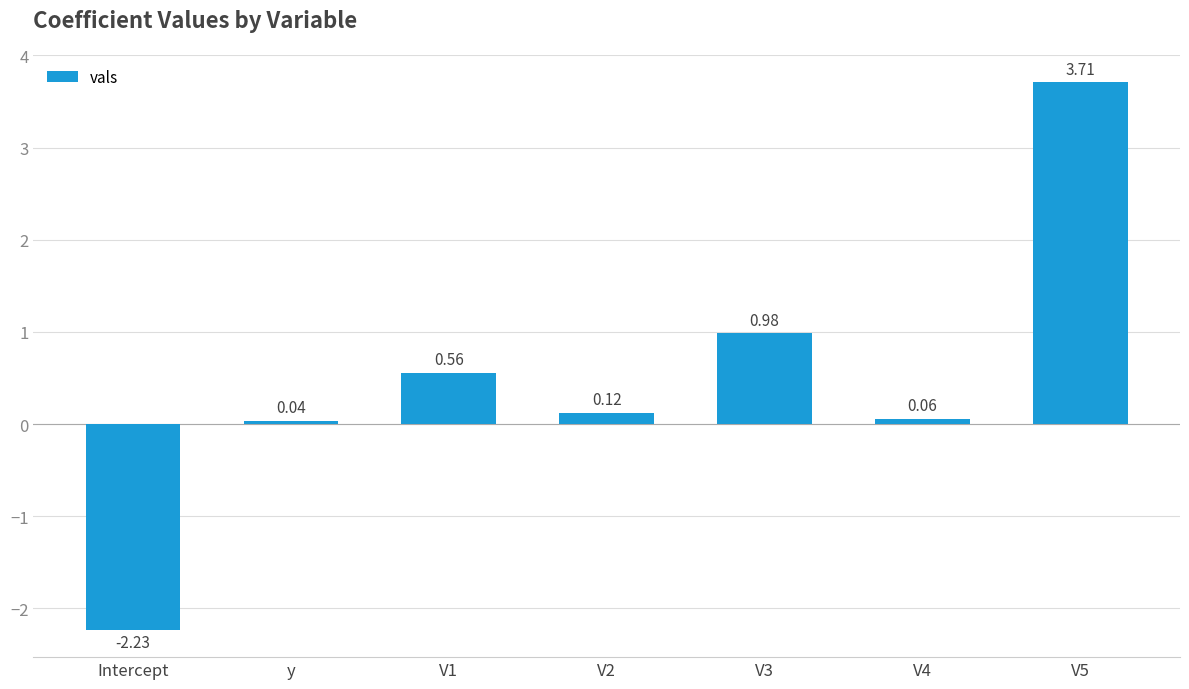

How many values are below zero?

1